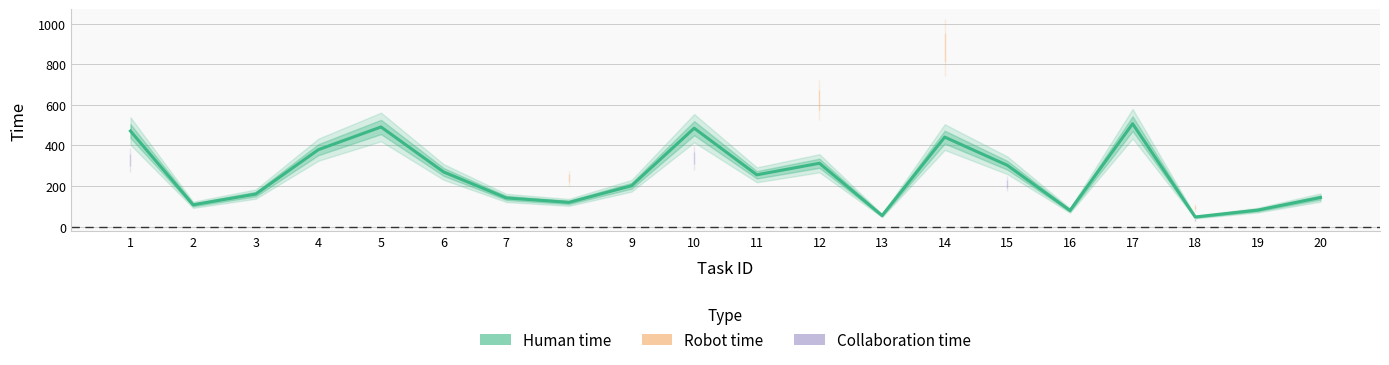

What is the value of the Human time point at the 7th from the left?

141.0